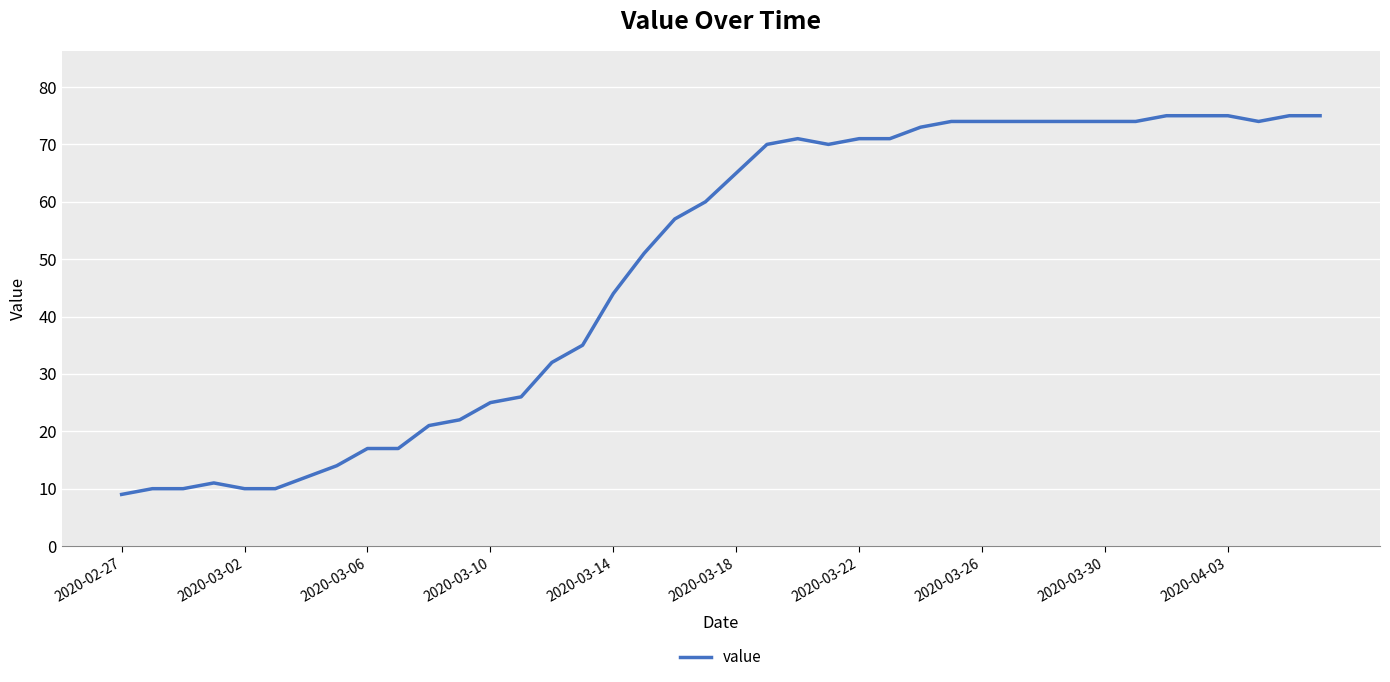

What is the smallest value displayed?

9